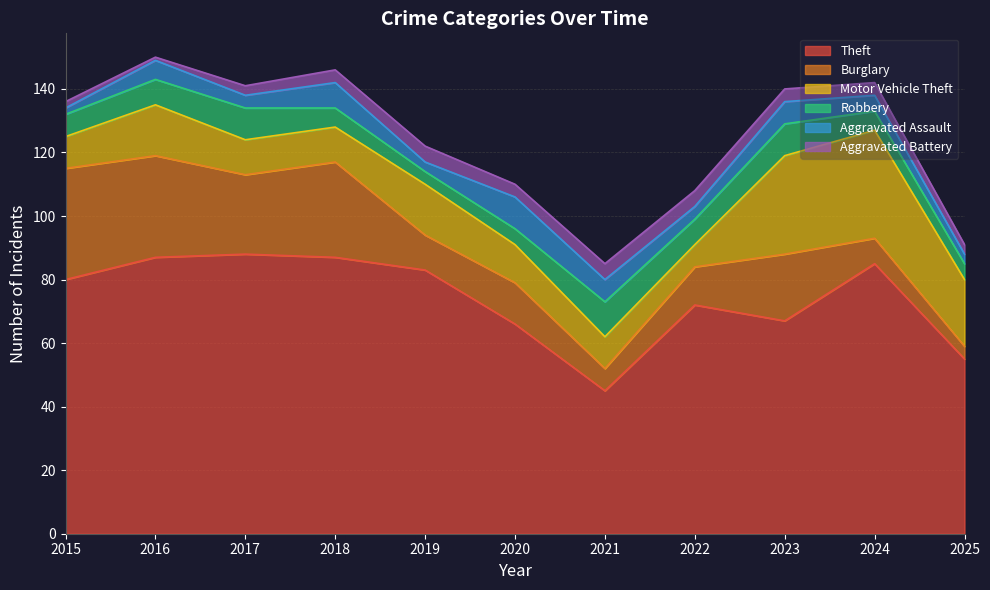

List the labels in order of Motor Vehicle Theft value, largest first.

2024, 2023, 2025, 2016, 2019, 2020, 2017, 2018, 2015, 2021, 2022